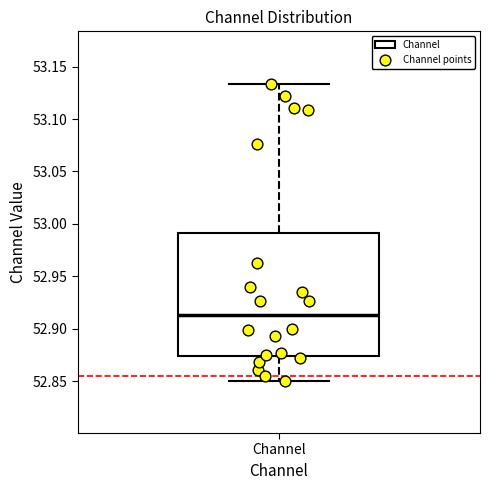

Transcribe this box plot: give where the median line is, the range the box spans, and where the two whiskers end, as read against the y-axis. The values are not printed on the chart, so give them approximately, as read against the axis.

median 52.915, box 52.875 to 52.990, whiskers 52.850 to 53.135